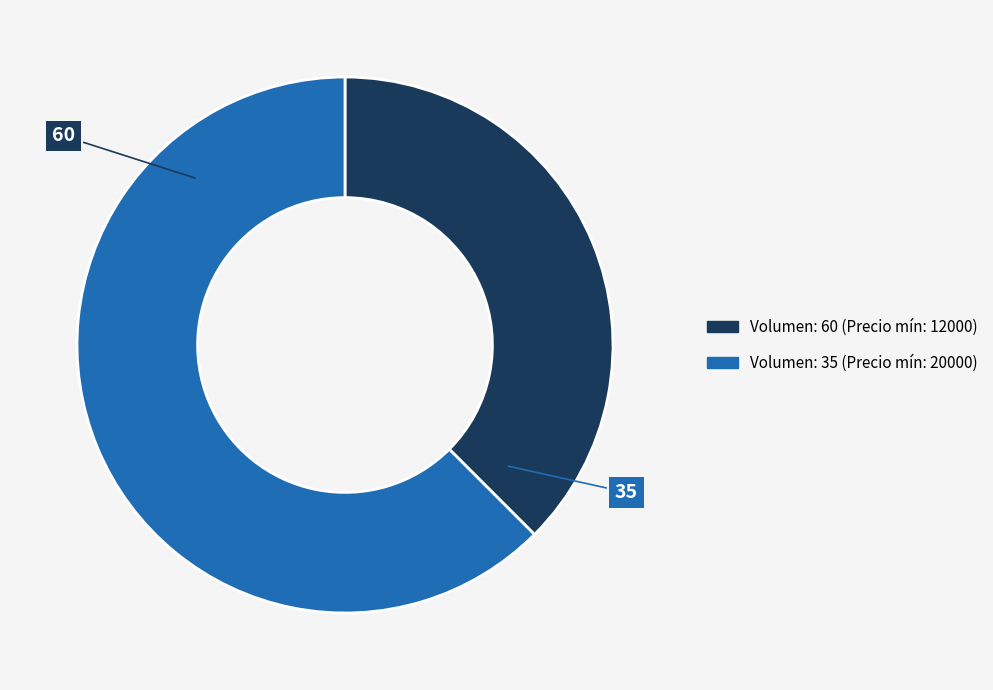

True or false: 35 accounts for 62% of the total.

True